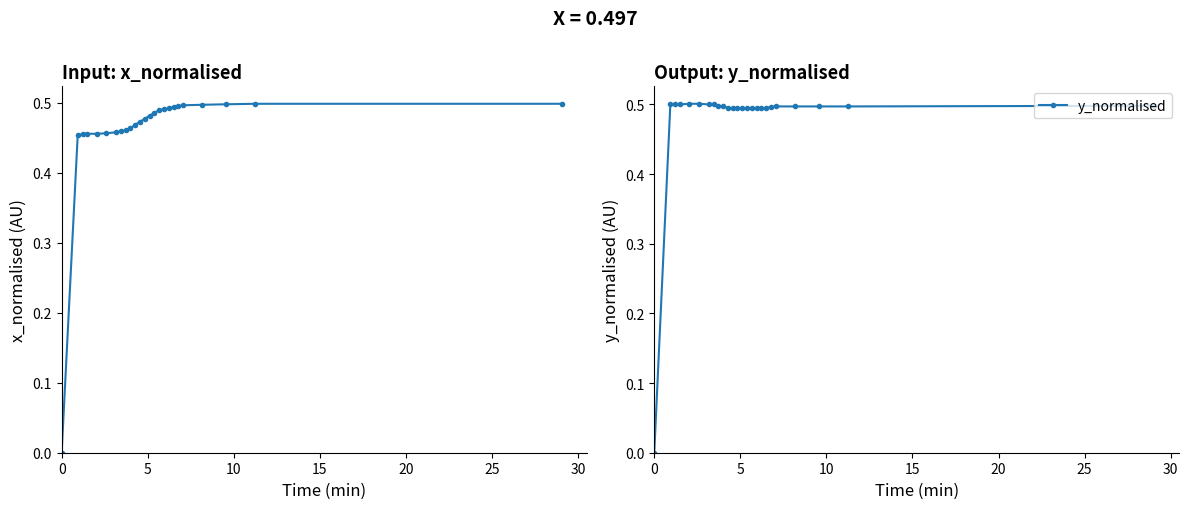

Is this an area chart (filled region under the line)?

No